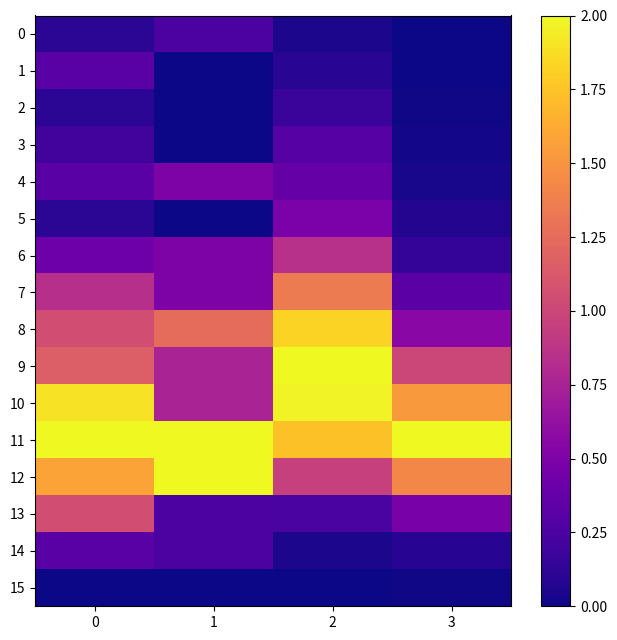

Reading right to left, list all the values displayed in this chart.

0: 3=0.0	2=0.0	1=0.2	0=0.1
1: 3=0.0	2=0.1	1=0.0	0=0.3
2: 3=0.0	2=0.2	1=0.0	0=0.1
3: 3=0.0	2=0.3	1=0.0	0=0.2
4: 3=0.0	2=0.4	1=0.5	0=0.3
5: 3=0.1	2=0.5	1=0.0	0=0.1
6: 3=0.1	2=0.8	1=0.5	0=0.4
7: 3=0.3	2=1.4	1=0.5	0=0.8
8: 3=0.6	2=1.8	1=1.2	0=1.1
9: 3=1.0	2=2.0	1=0.8	0=1.2
10: 3=1.5	2=2.0	1=0.8	0=1.9
11: 3=2.0	2=1.7	1=2.0	0=2.0
12: 3=1.4	2=1.0	1=2.0	0=1.6
13: 3=0.5	2=0.2	1=0.2	0=1.1
14: 3=0.1	2=0.0	1=0.2	0=0.3
15: 3=0.0	2=0.0	1=0.0	0=0.0